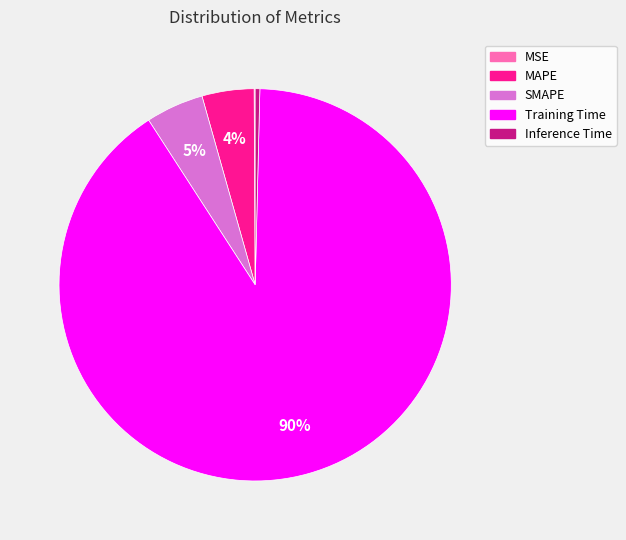

To the nearest percent, what portion does MAPE represent?

4%